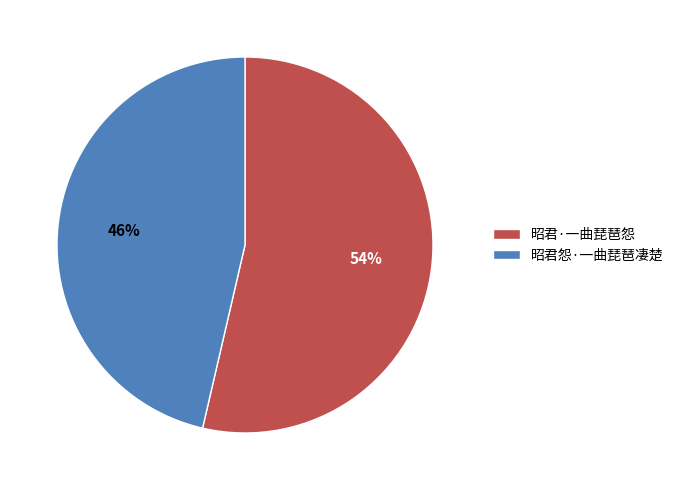

True or false: 昭君·一曲琵琶怨 accounts for 54% of the total.

True